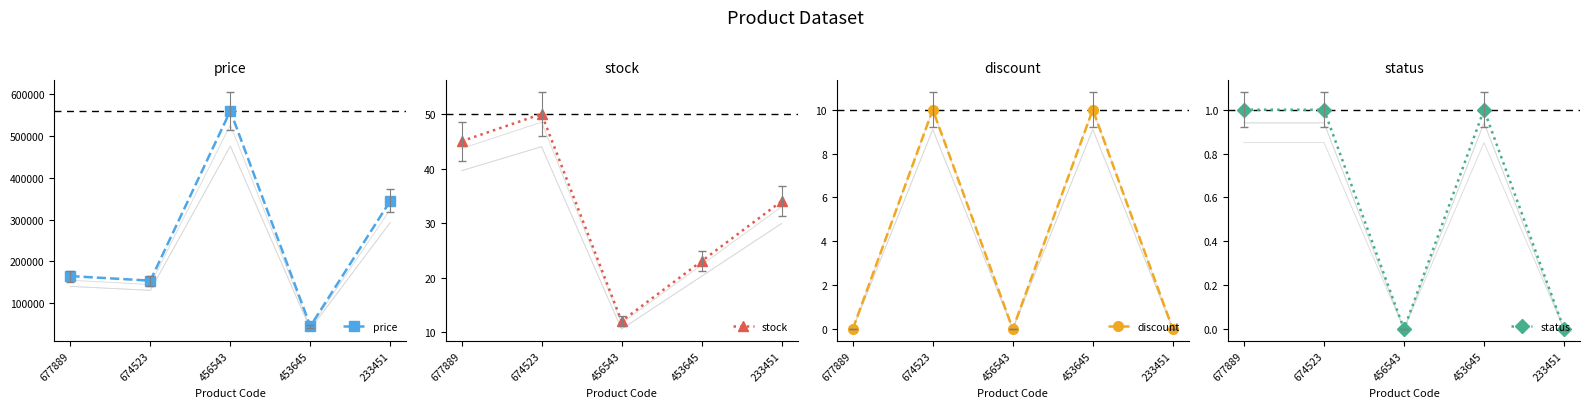

True or false: status and discount intersect in this chart.

True